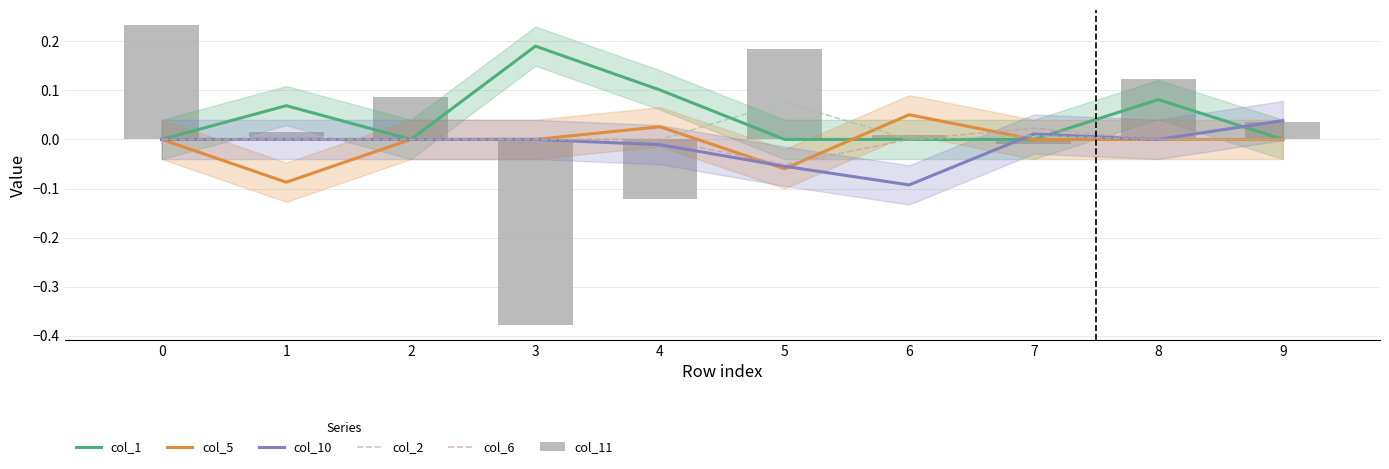

List the labels in order of col_2 value, largest first.

5, 7, 0, 1, 2, 3, 4, 6, 8, 9